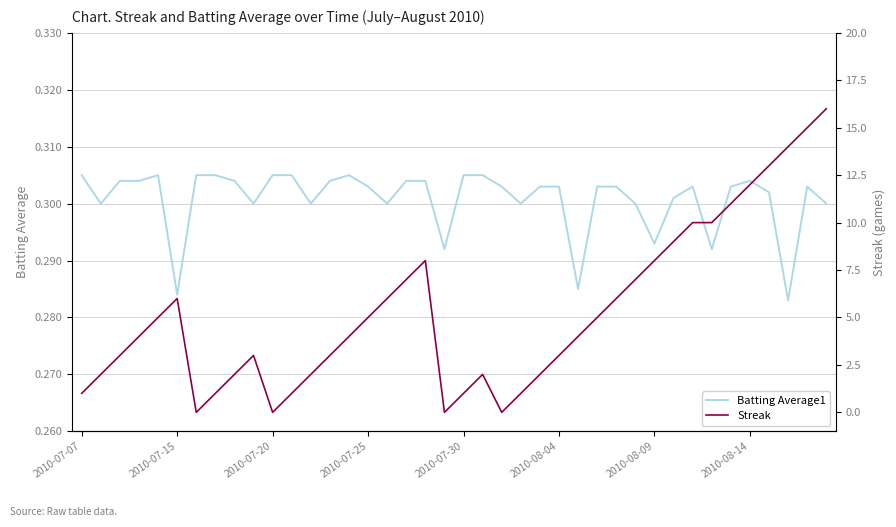

True or false: Streak has a value of 0.0 at 22.

True